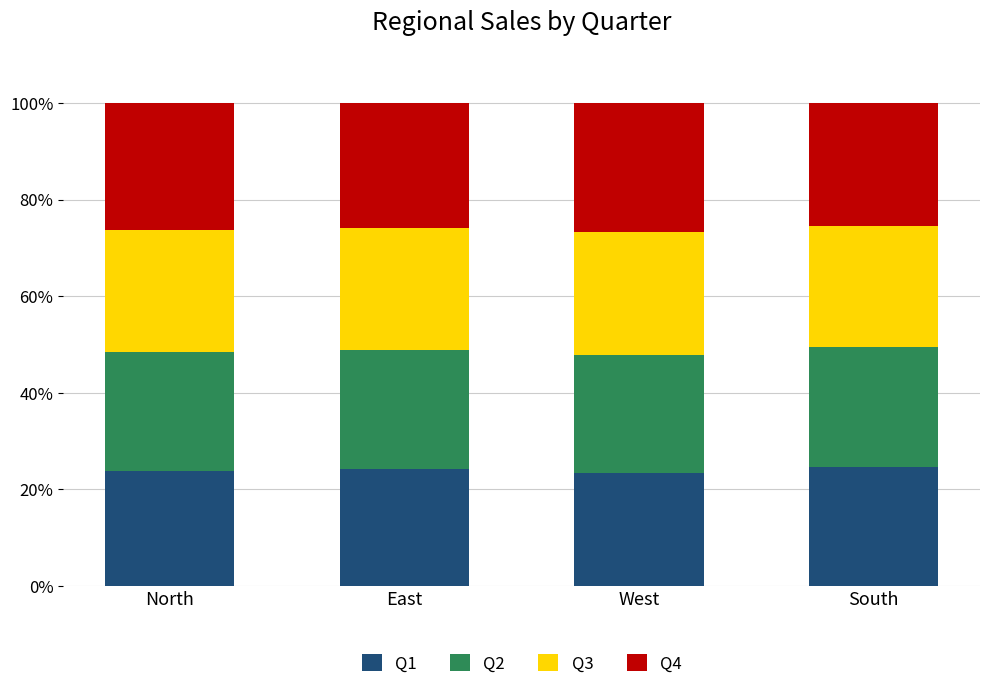

True or false: Q1 has a value of 15.9 at North.

False